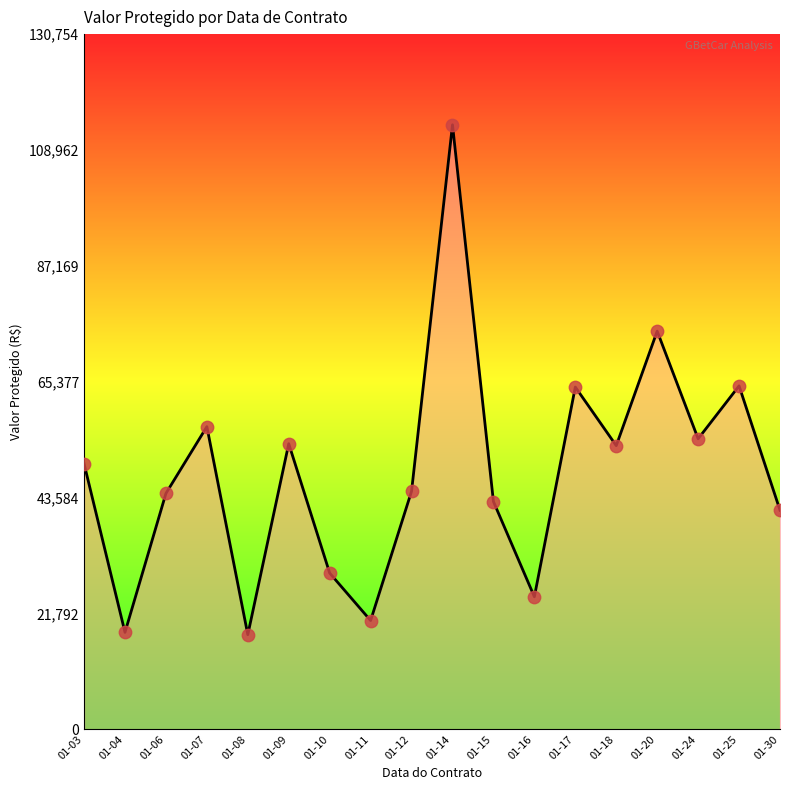

What is the change in value from 01-04 to 01-17?

+46145.5